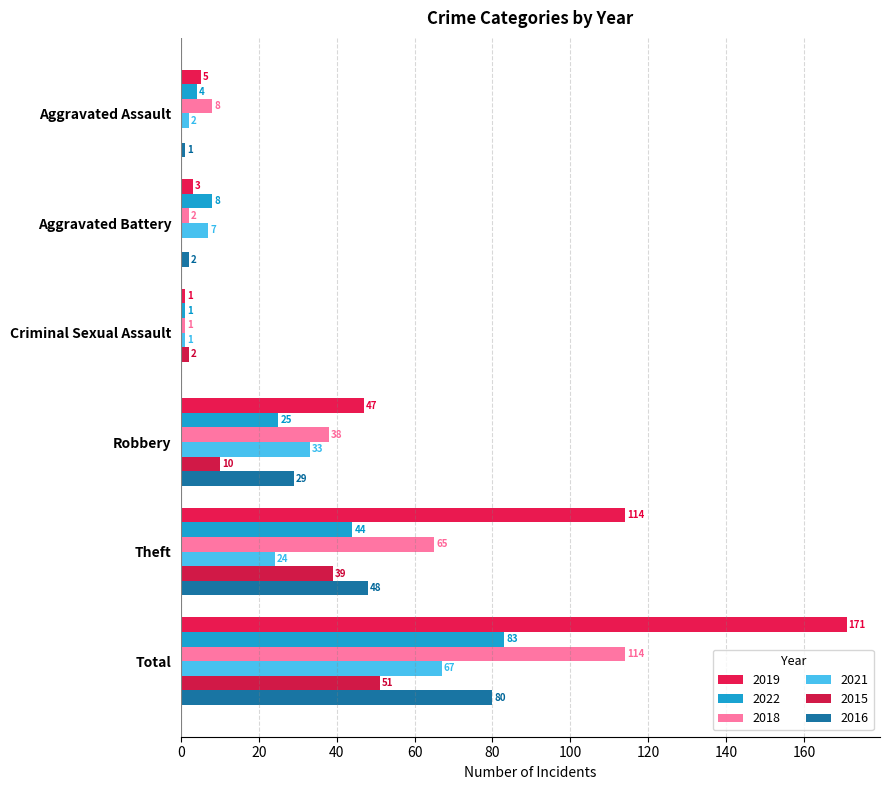

What is the maximum value shown in the chart?

171